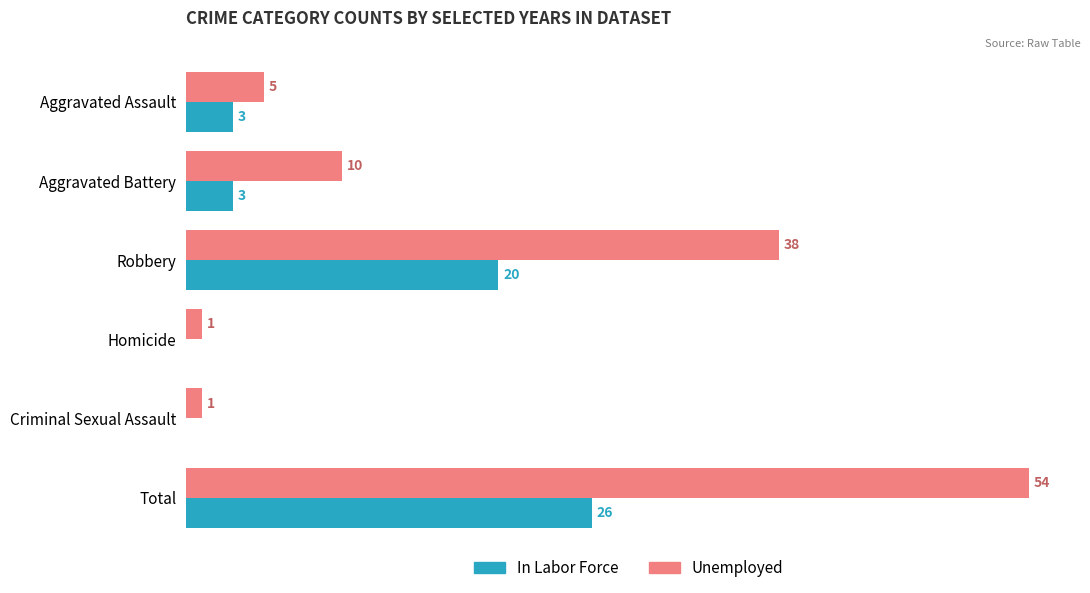

At which label is Unemployed closest to 27?

Robbery